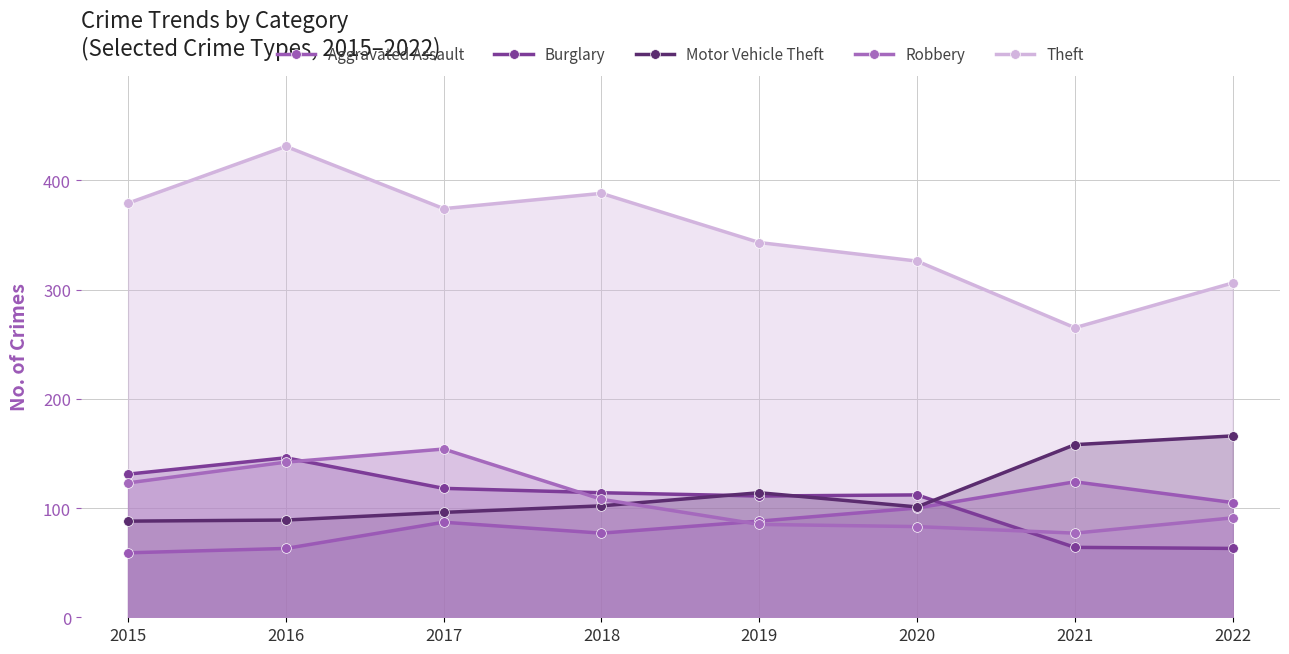

What is the average value of the Theft series?

352